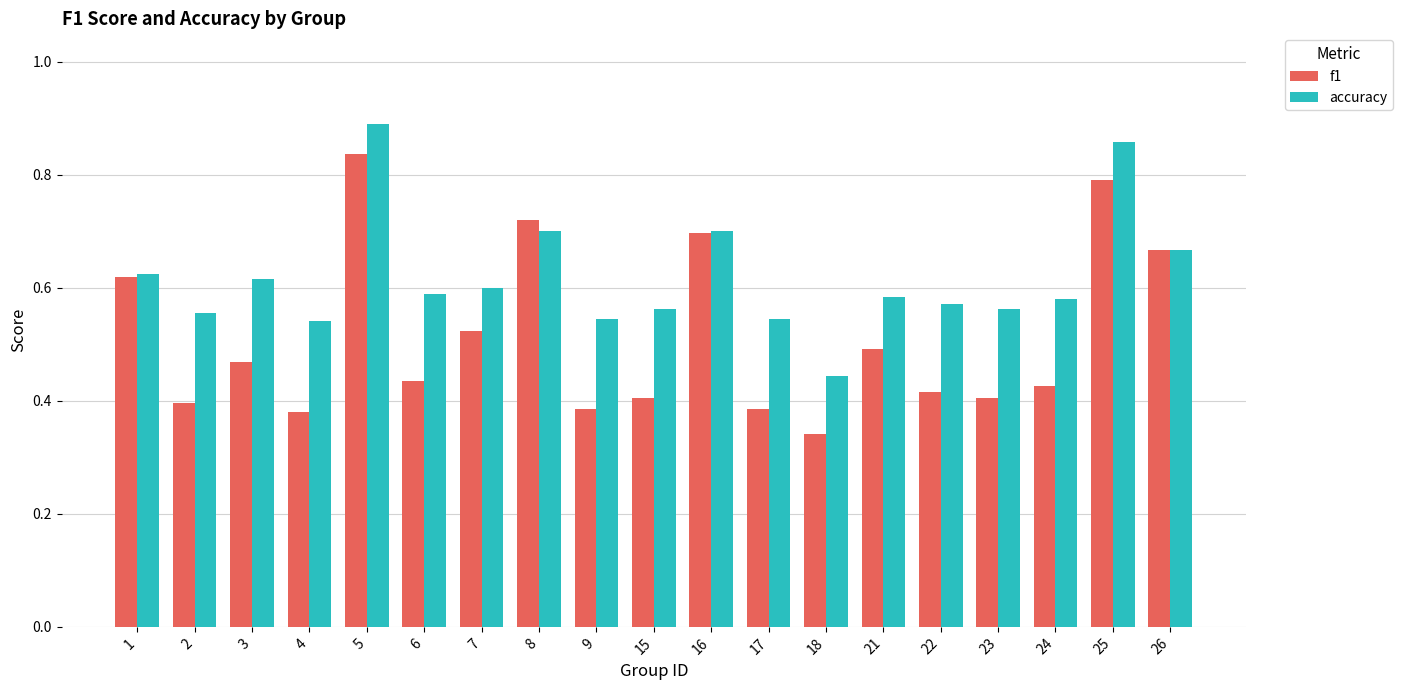

Is the value of f1 at 7 greater than the value of accuracy at 24?

No